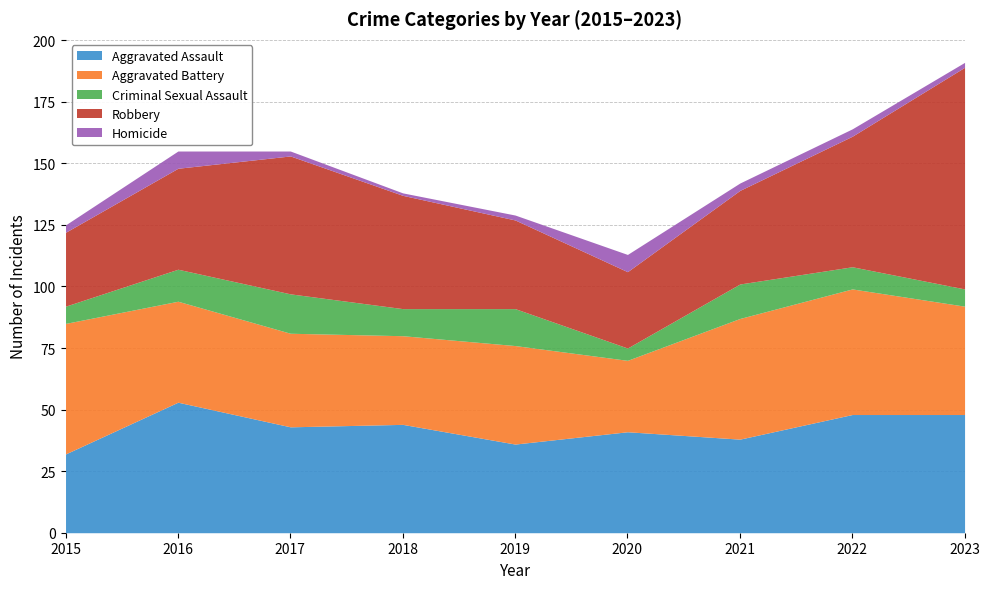

What is the value of the Aggravated Battery point at the 4th from the left?

36